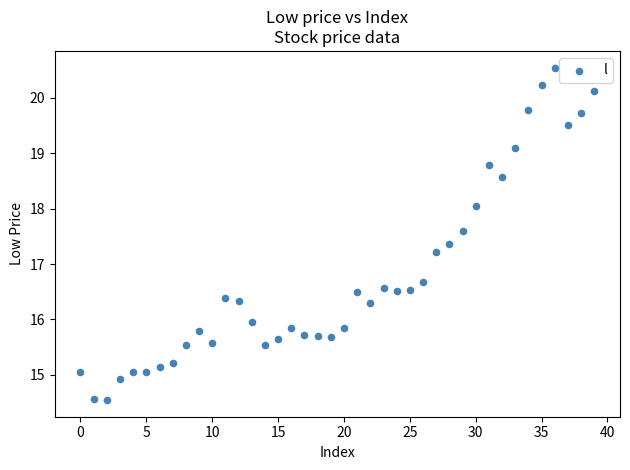

What is the range of Y values (max minus min)?

6.0